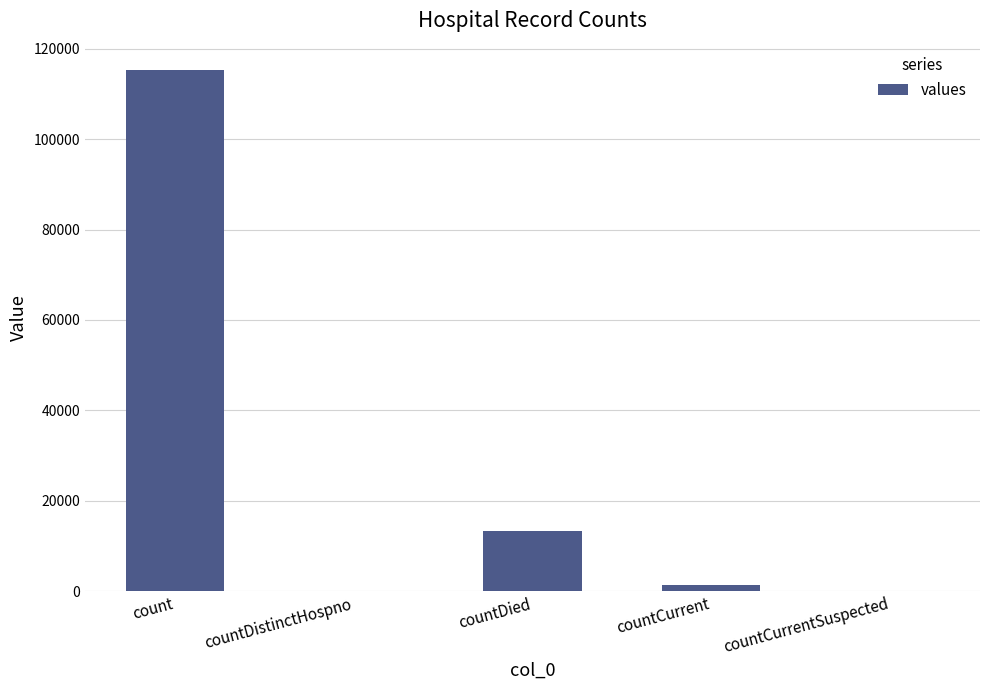

What is the greatest value displayed?

115379